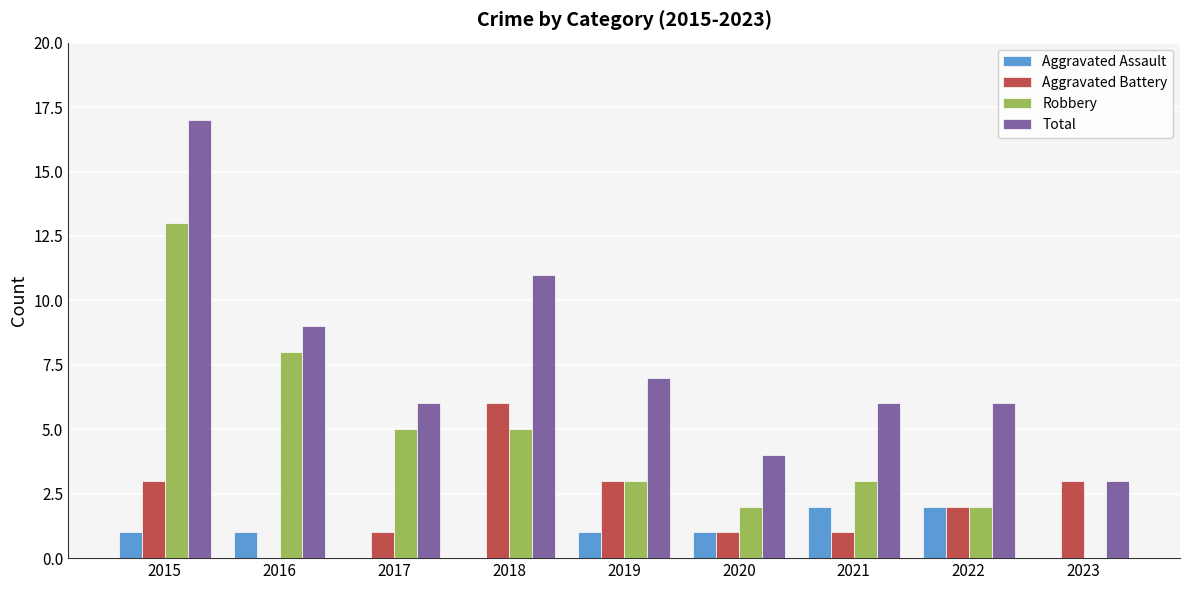

How many series are shown in this chart?

4